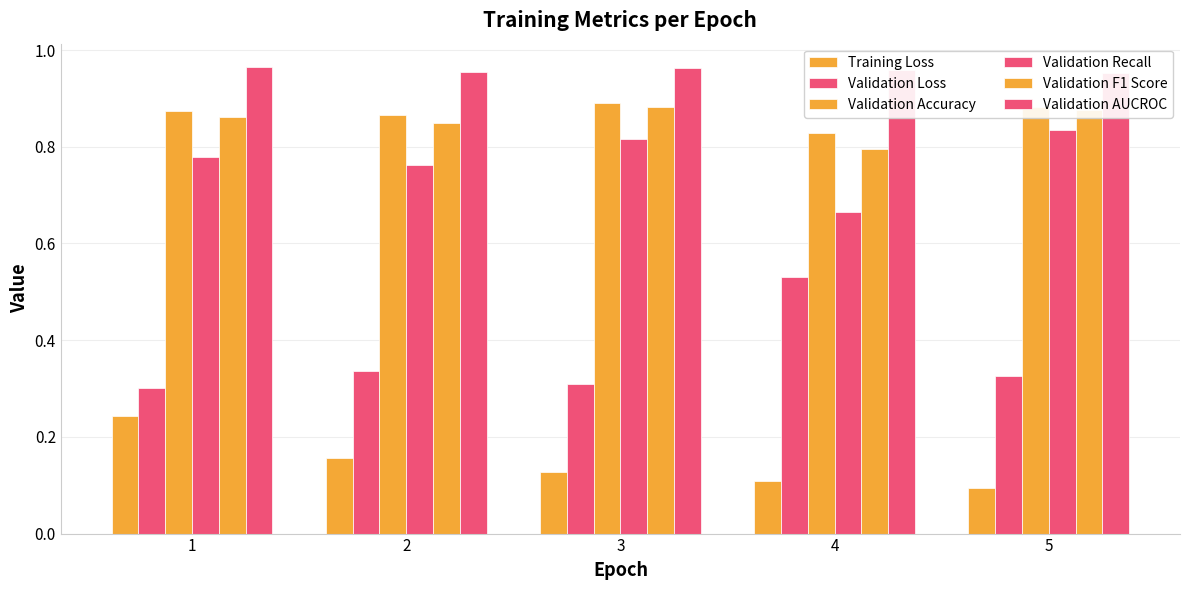

How many Training Loss values are between 0 and 1?

5